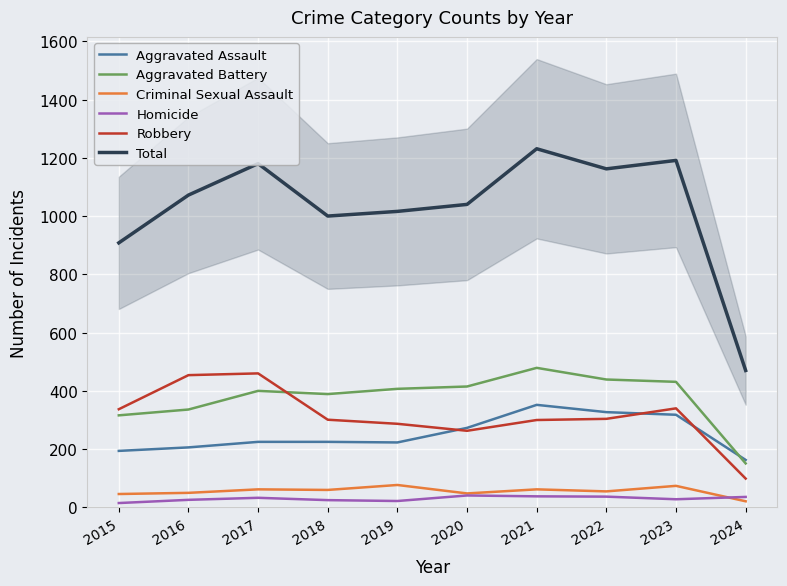

Where does the Criminal Sexual Assault series first go above 60?

2017